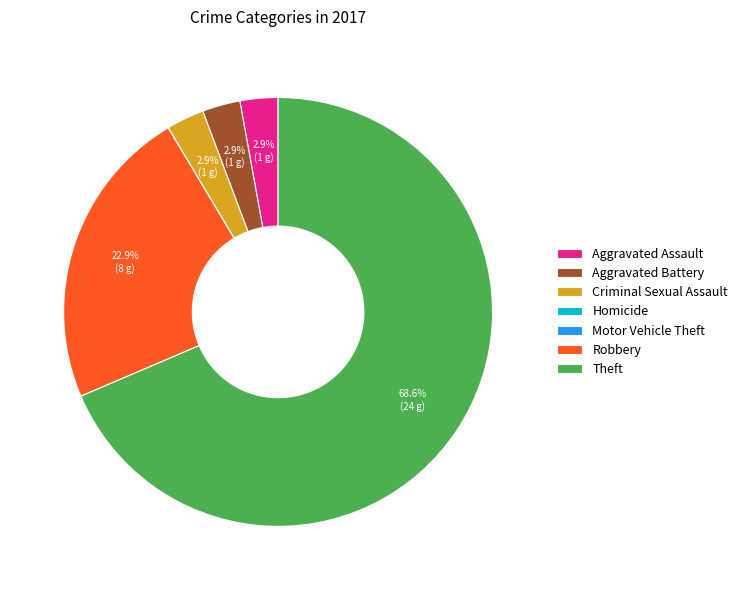

True or false: Aggravated Battery accounts for 3% of the total.

True